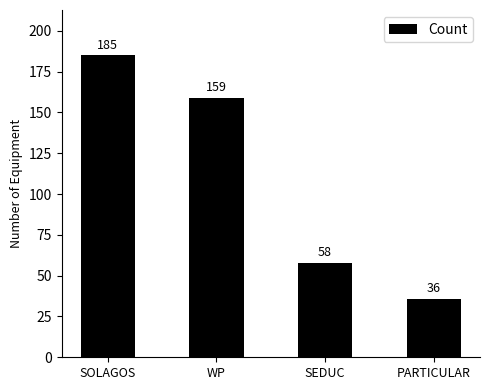

How many series are shown in this chart?

1